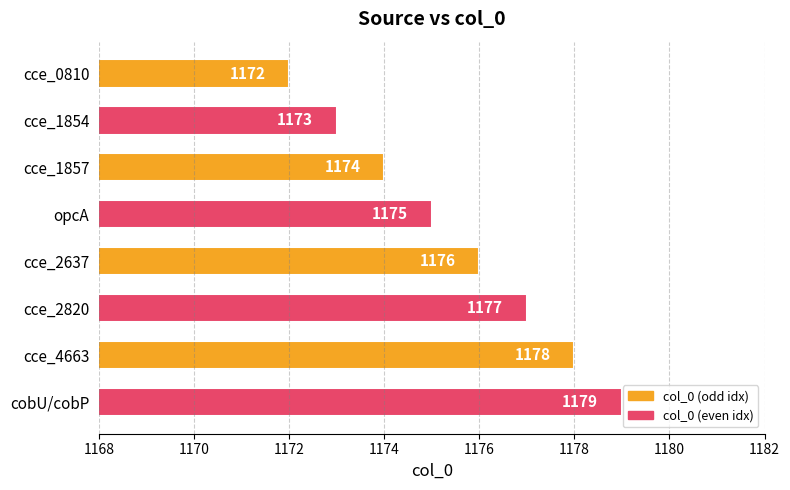

What is the value of the 4th bar from the top?

1175